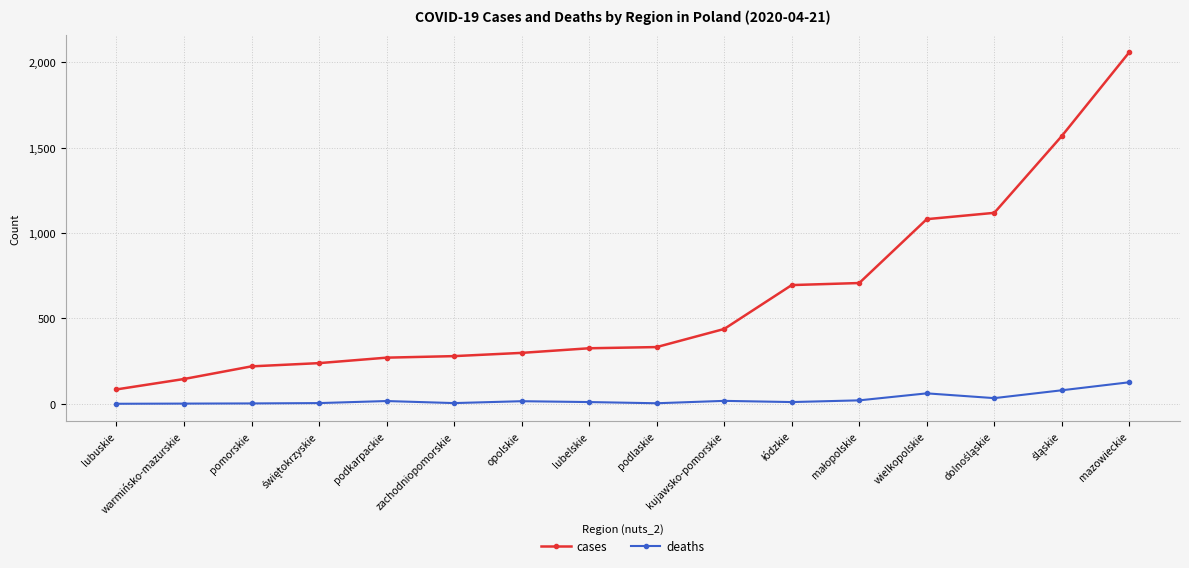

In deaths, how many points are higher than both neighbors (excluding endpoints)?

4